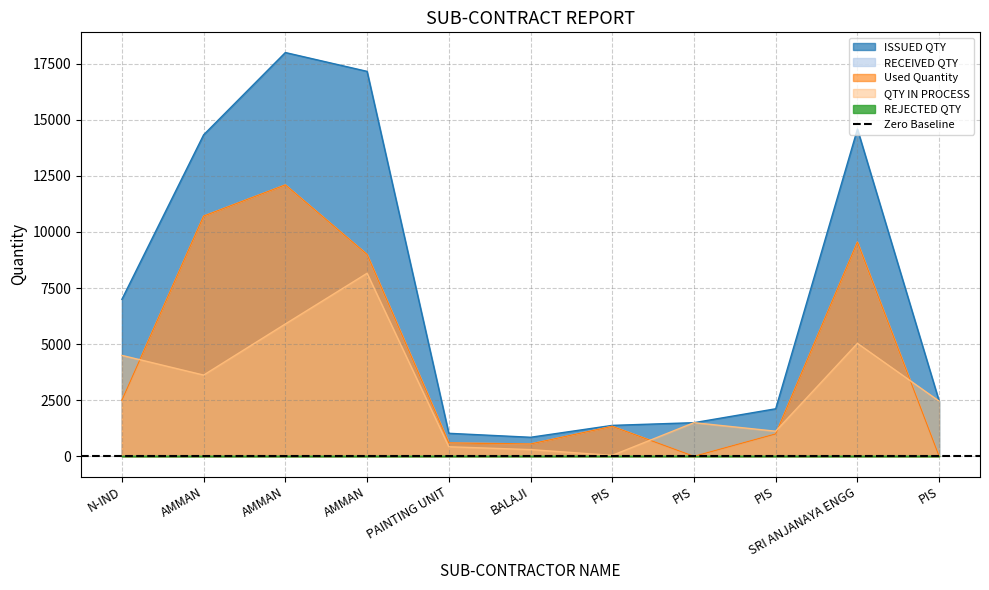

True or false: QTY IN PROCESS has more than 1 interior local peaks.

True